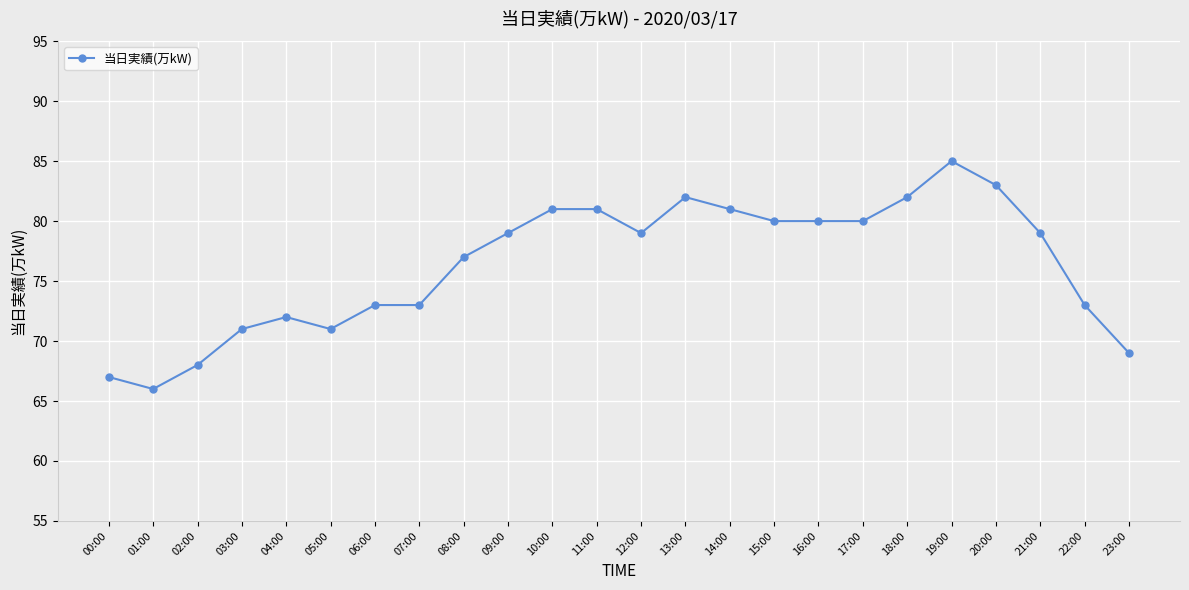

Reading right to left, extract all data points from this chart.

23:00=69	22:00=73	21:00=79	20:00=83	19:00=85	18:00=82	17:00=80	16:00=80	15:00=80	14:00=81	13:00=82	12:00=79	11:00=81	10:00=81	09:00=79	08:00=77	07:00=73	06:00=73	05:00=71	04:00=72	03:00=71	02:00=68	01:00=66	00:00=67